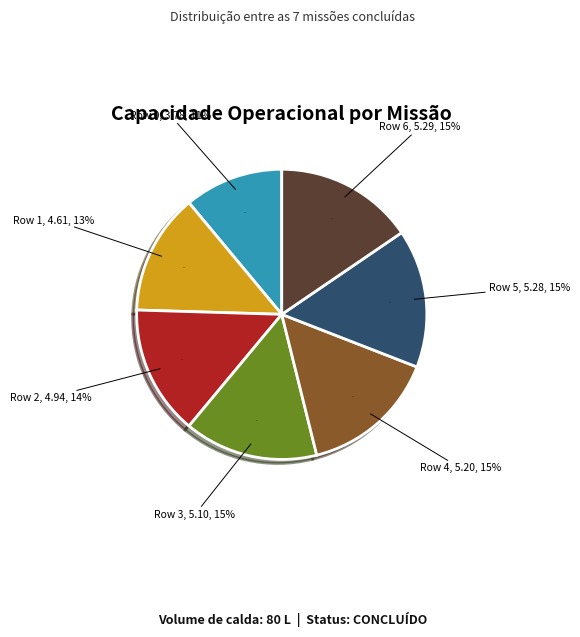

Is it true that Row 4 is 21% of the pie?

False